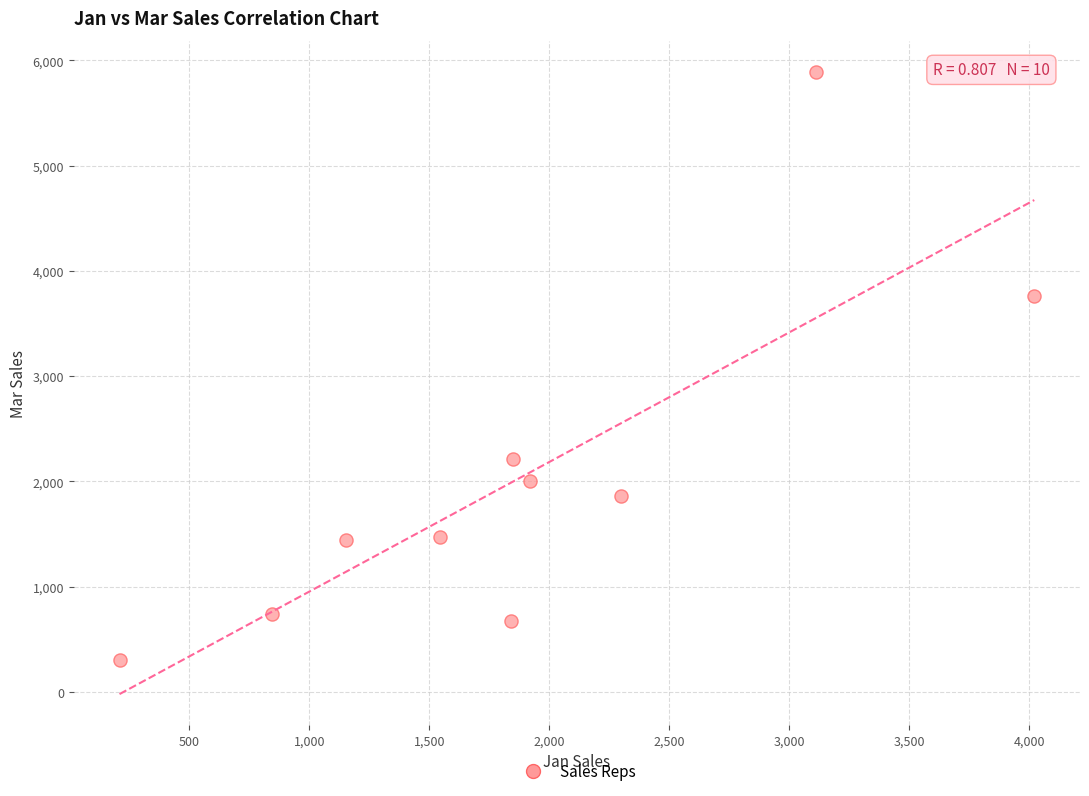

What is the range of Y values (max minus min)?

5588